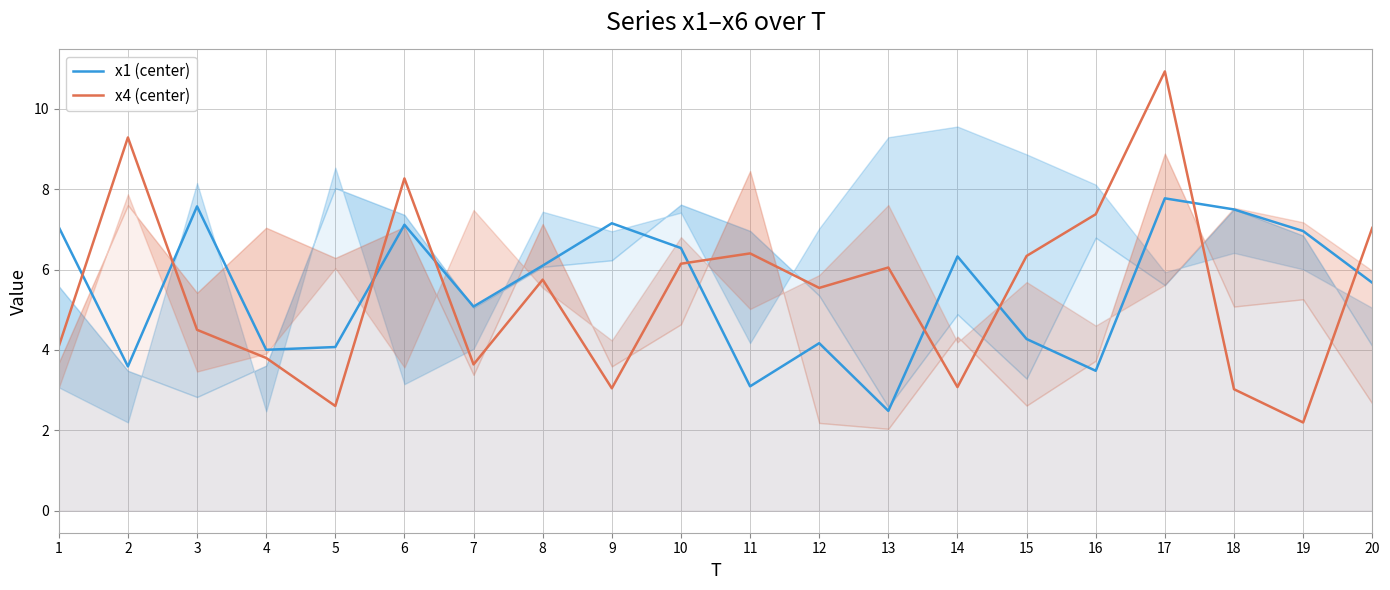

How many categories are shown in the chart?

20